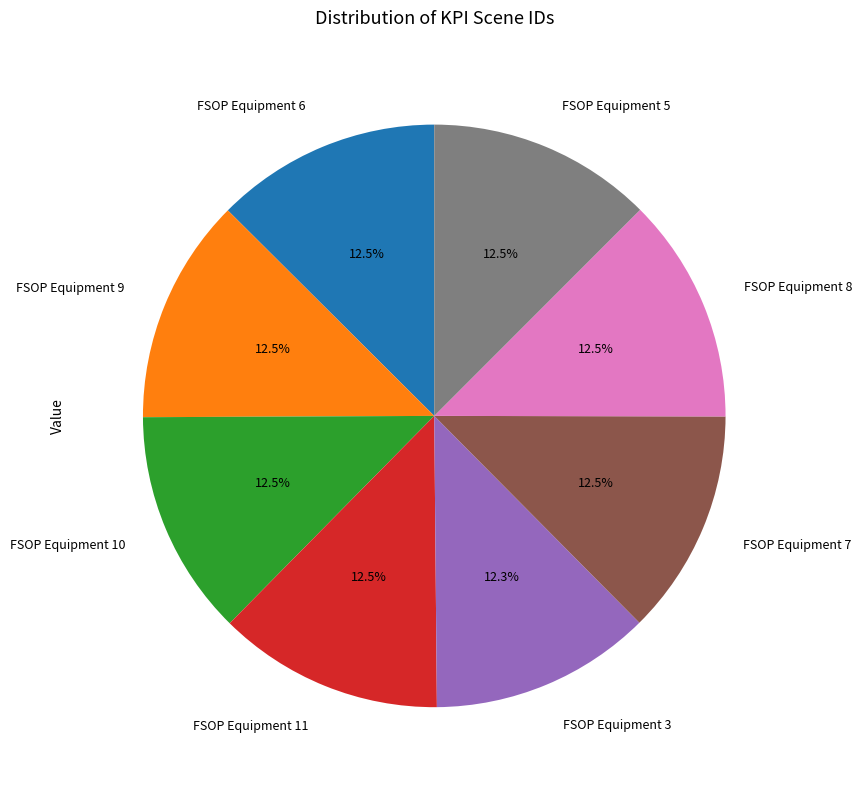

Does any single category account for the majority?

No